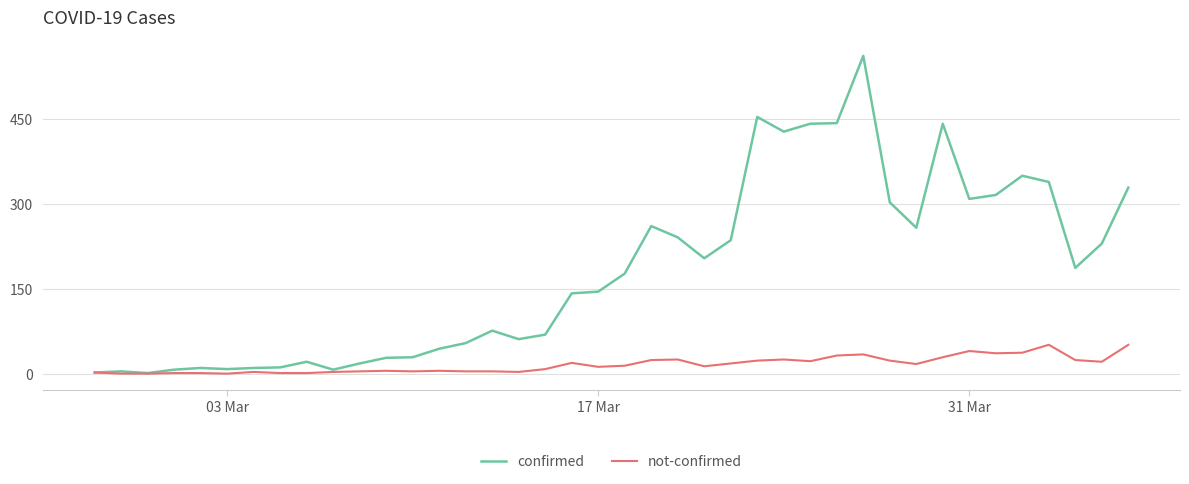

List the series in order of their peak value, highest first.

confirmed, not-confirmed